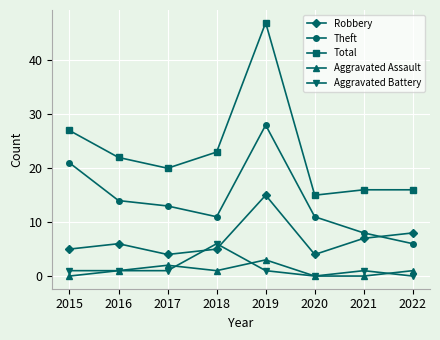

Reading left to right, extract all data points from this chart.

Robbery: 5	6	4	5	15	4	7	8
Theft: 21	14	13	11	28	11	8	6
Total: 27	22	20	23	47	15	16	16
Aggravated Assault: 0	1	2	1	3	0	0	1
Aggravated Battery: 1	1	1	6	1	0	1	0